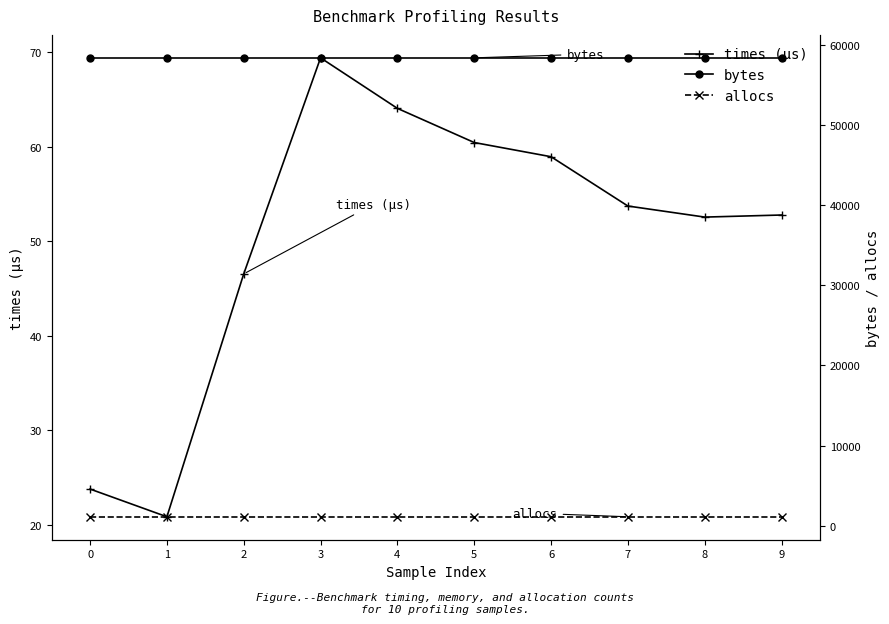

Is it true that bytes equals 26057.8 at 3?

False